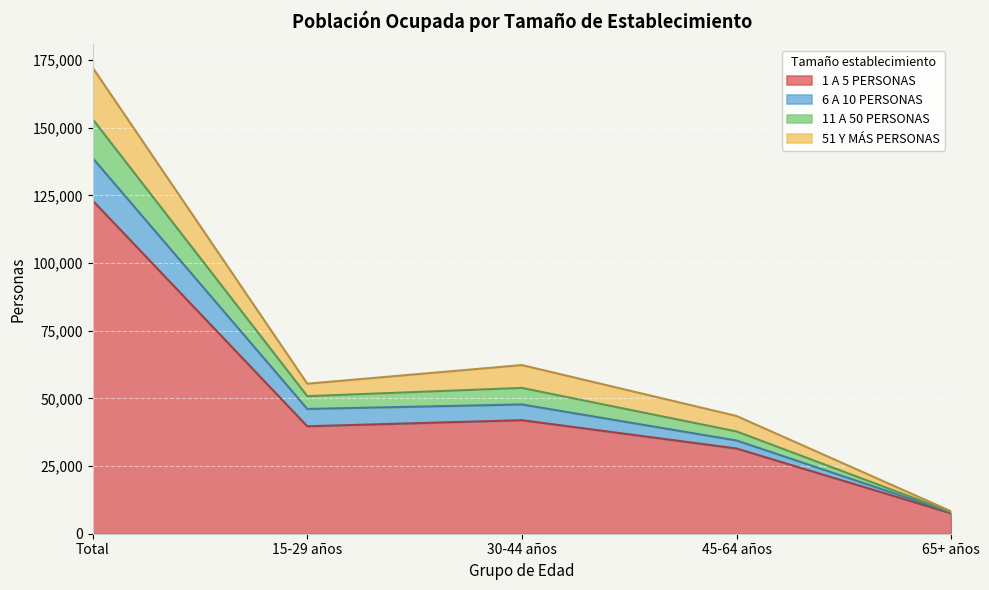

List the labels in order of 11 A 50 PERSONAS value, smallest first.

65+ años, 45-64 años, 15-29 años, 30-44 años, Total